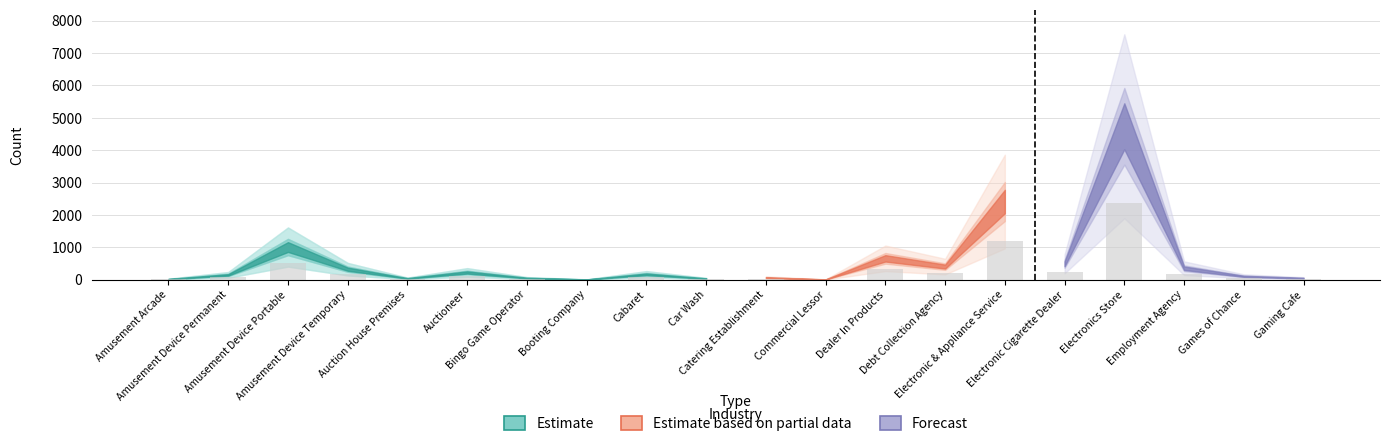

At which label does the data first exceed 82?

Amusement Device Portable